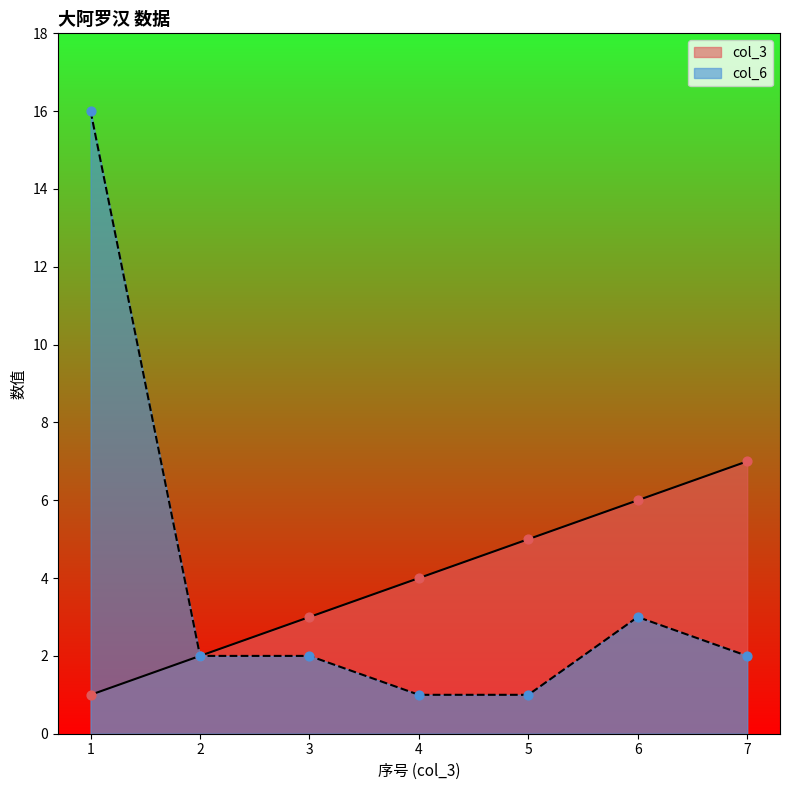

What is the total value across all series at 1?

17